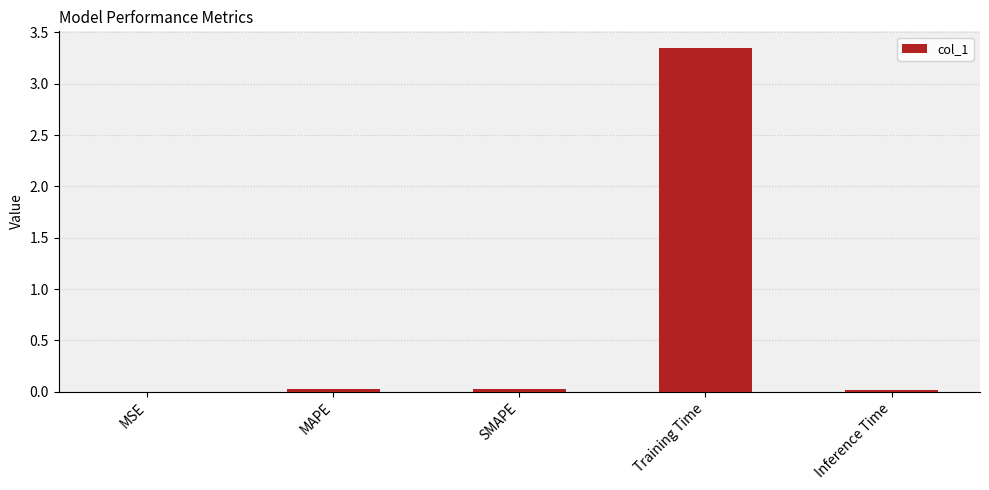

Which label corresponds to the largest value in the chart?

Training Time